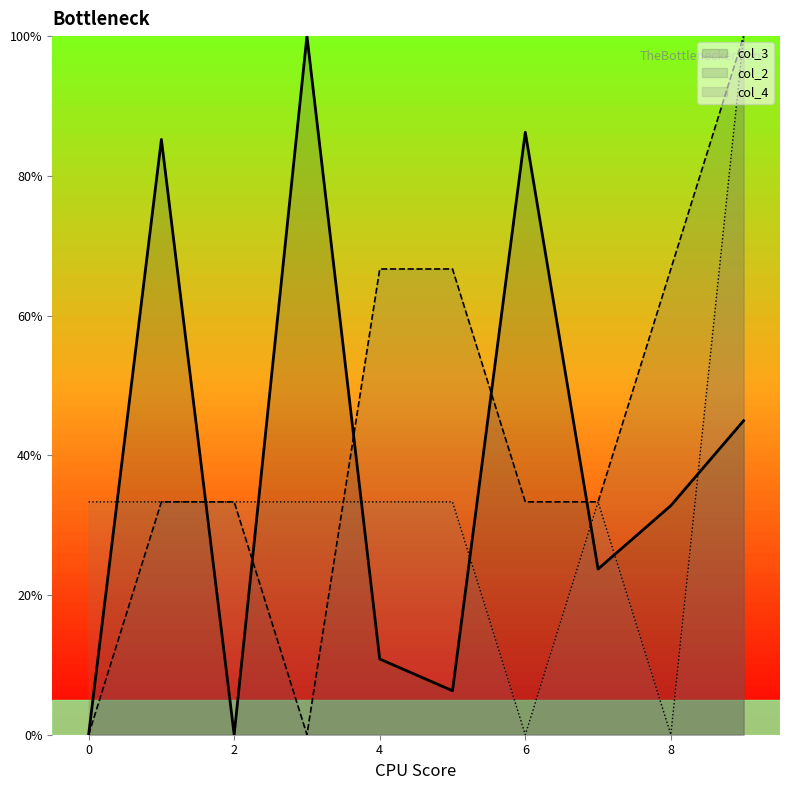

How many values in the col_2 series exceed 33?

8